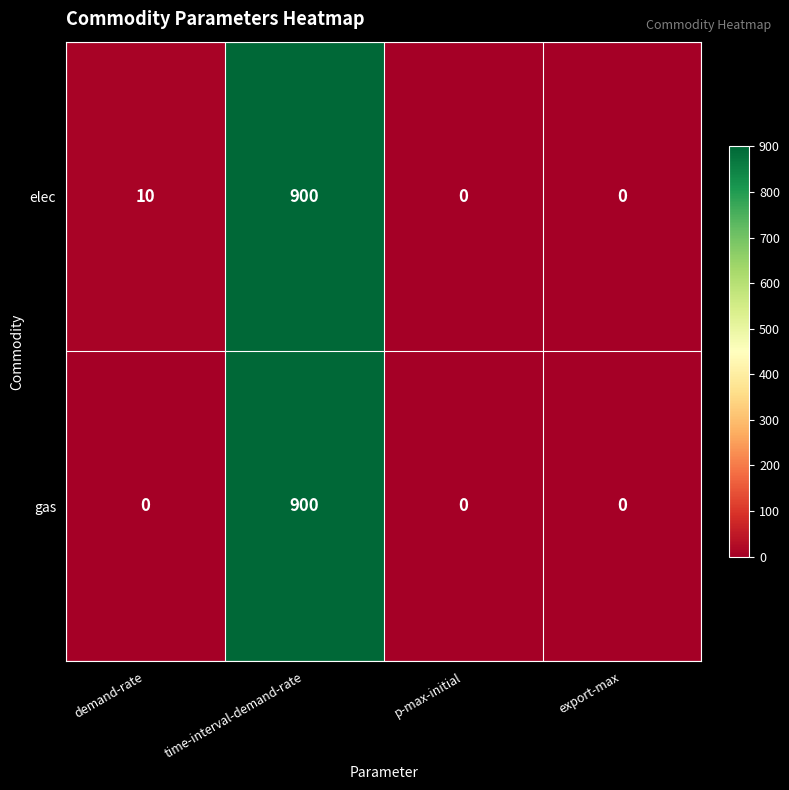

Which series has the largest total across all categories?

elec